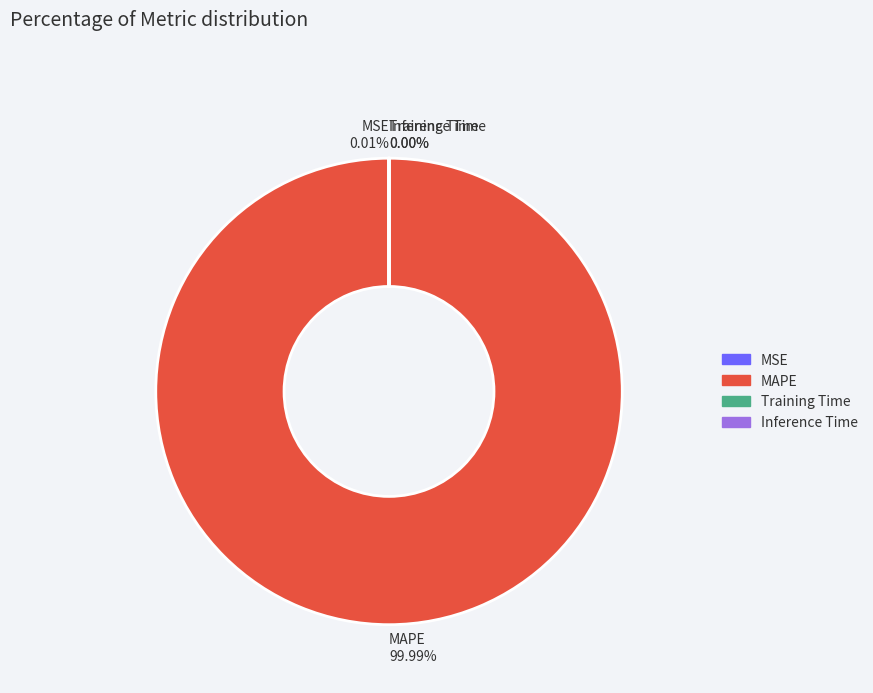

The MSE slice represents 11% of the pie. True or false?

False